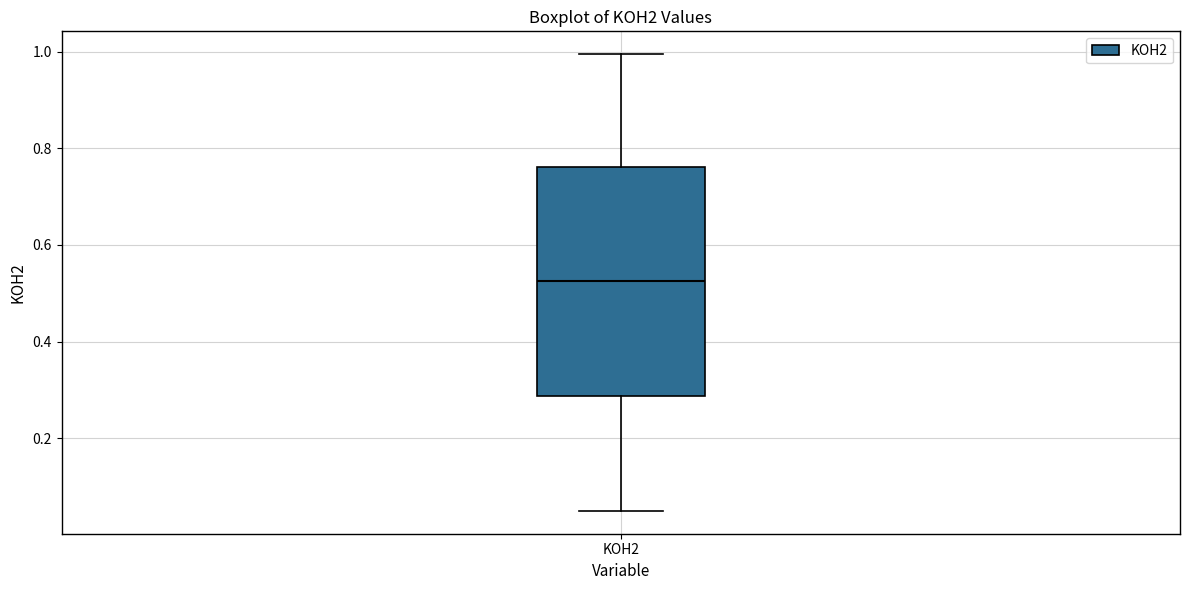

Transcribe this box plot: give where the median line is, the range the box spans, and where the two whiskers end, as read against the y-axis. The values are not printed on the chart, so give them approximately, as read against the axis.

median 0.52, box 0.28 to 0.76, whiskers 0.04 to 1.00